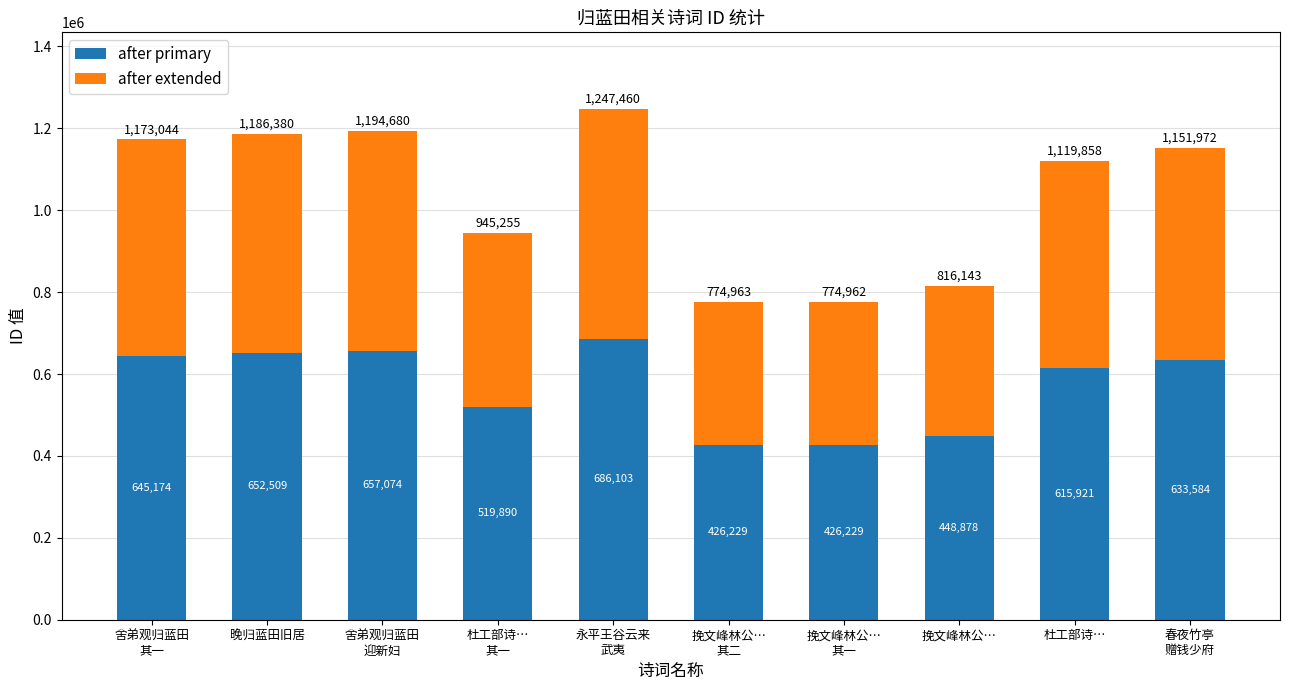

Read the after primary value at 挽文峰林公….

448878